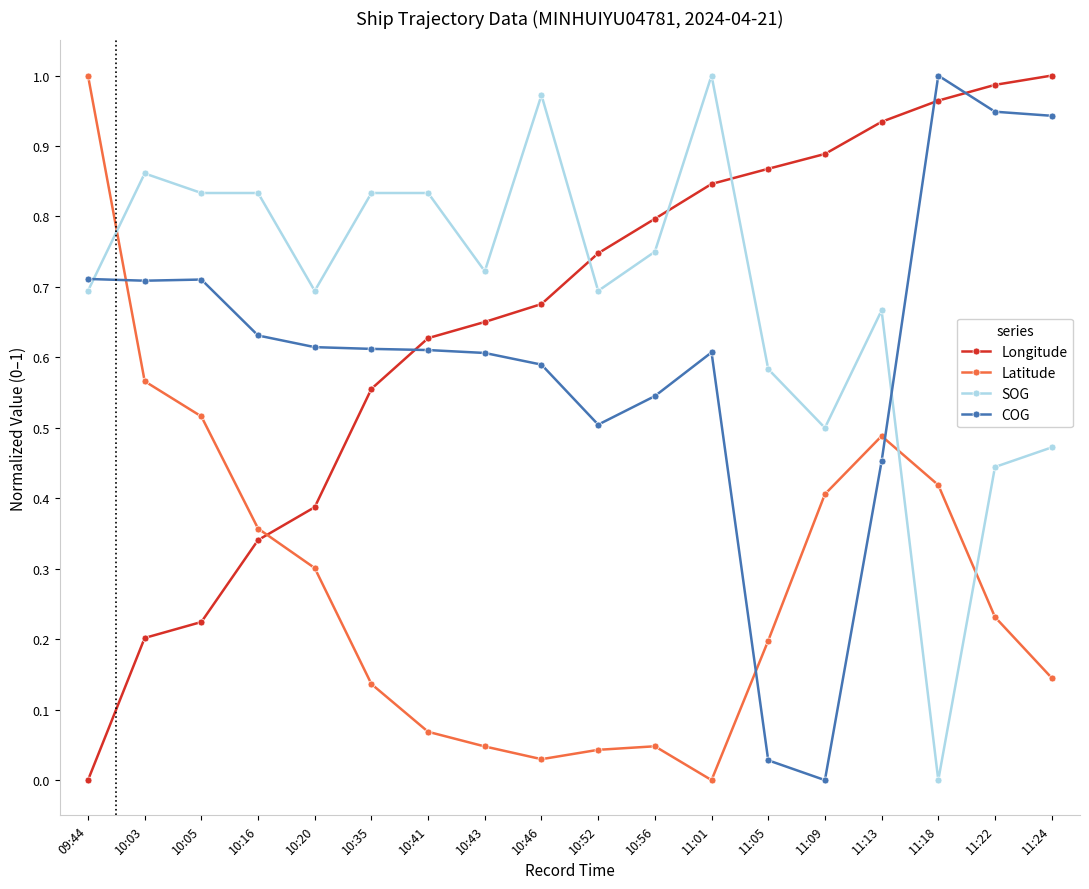

At 11:24, list the series in order from largest to smallest.

Longitude, COG, SOG, Latitude